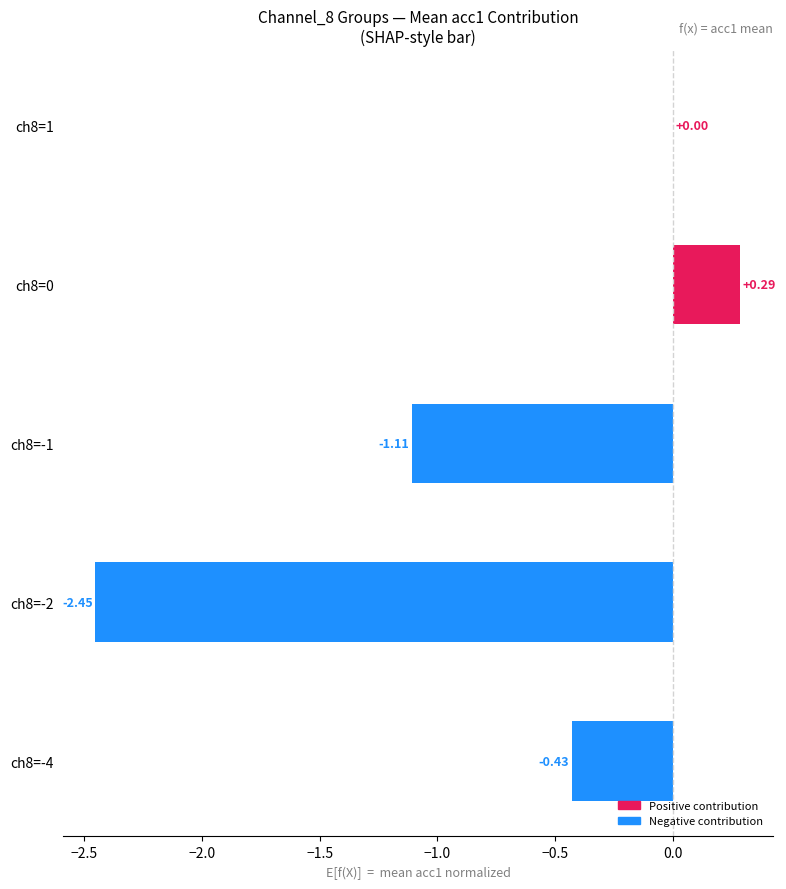

How many series are shown in this chart?

1